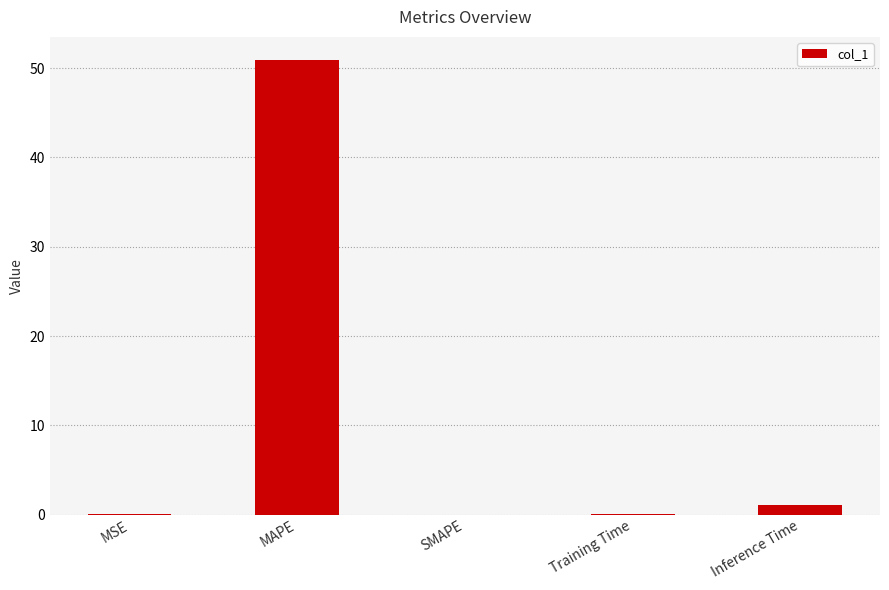

What is the maximum value shown in the chart?

51.0